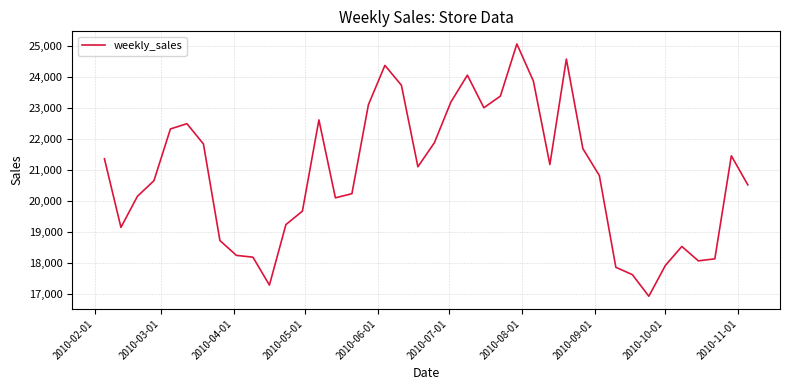

What is the smallest value displayed?

16939.4